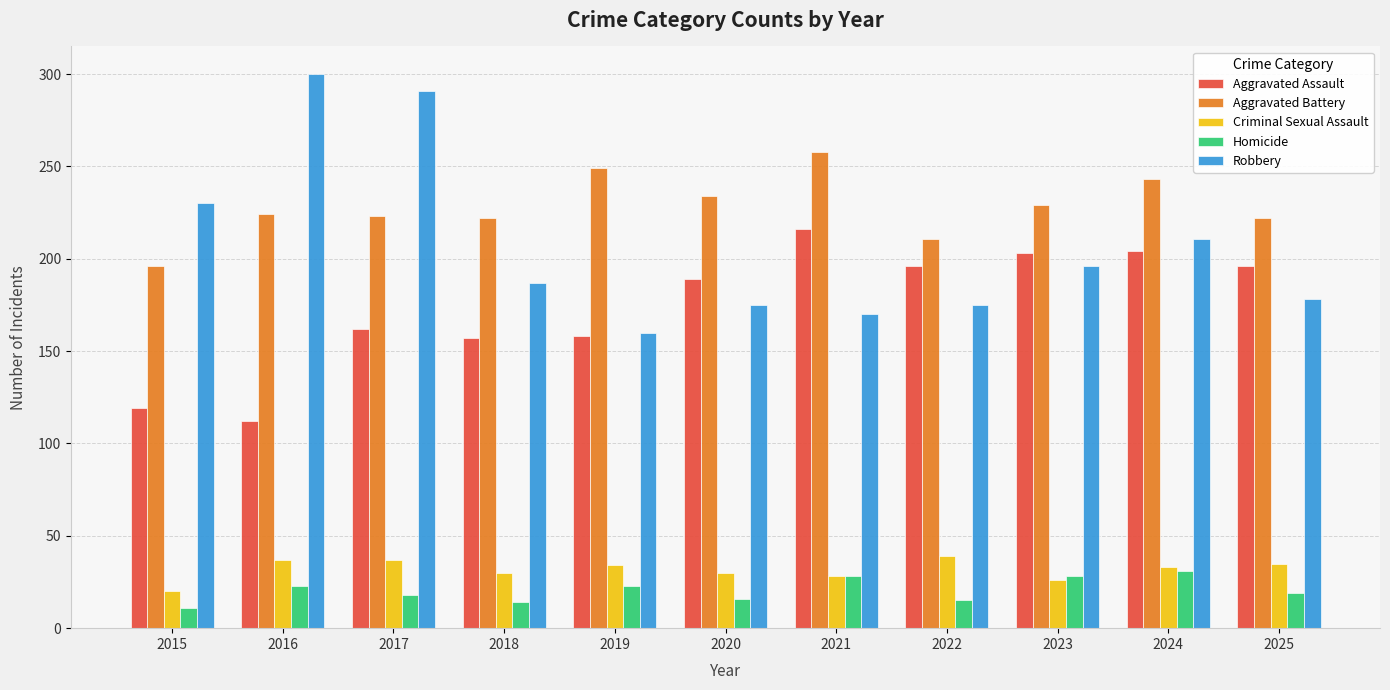

What is the lowest value of the Robbery series?

160